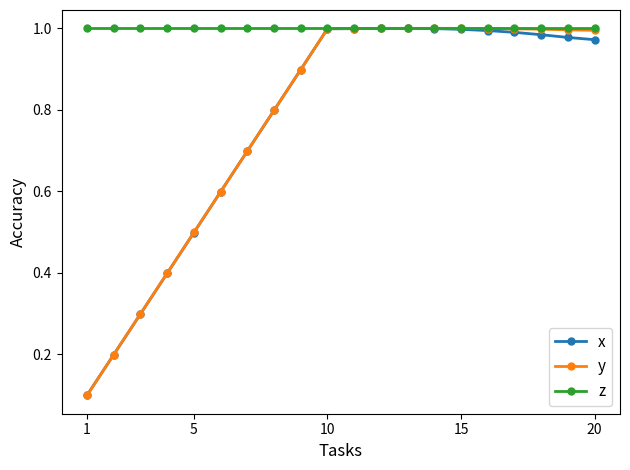

Which series has the largest total across all categories?

z